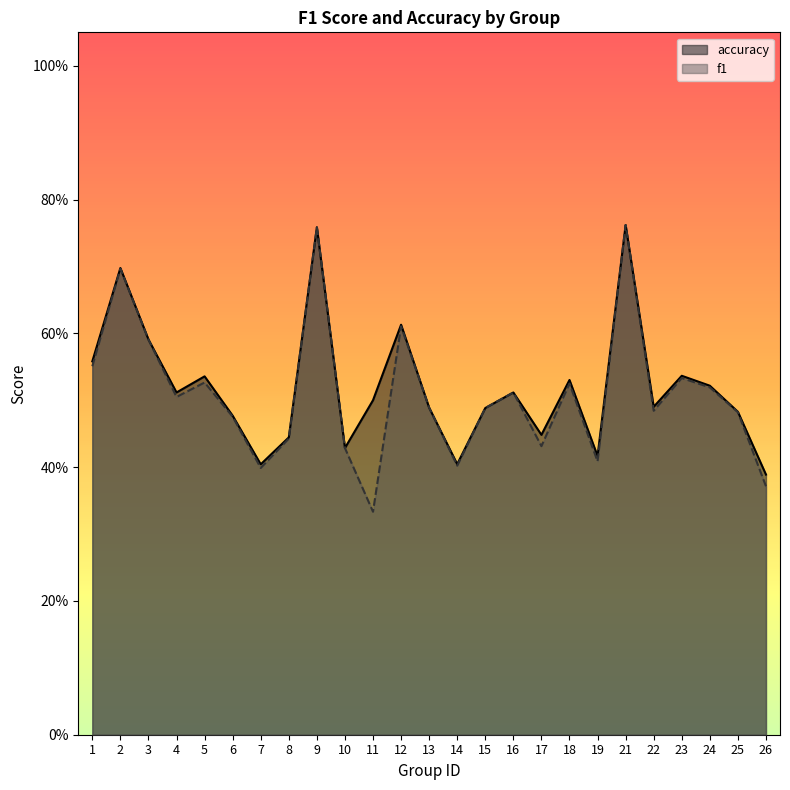

What is the difference between the maximum and minimum values in the accuracy series?

0.4